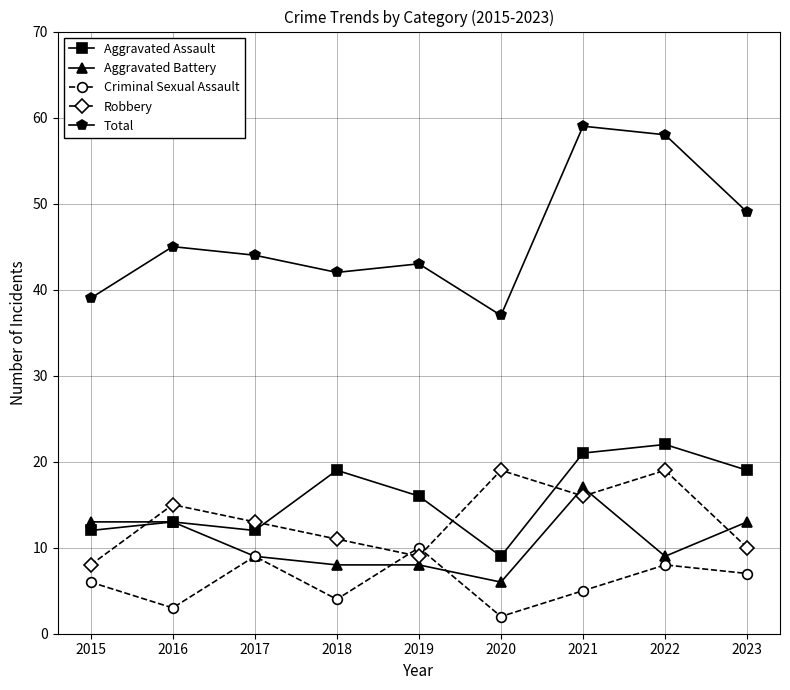

List the series in order of their peak value, lowest first.

Criminal Sexual Assault, Aggravated Battery, Robbery, Aggravated Assault, Total